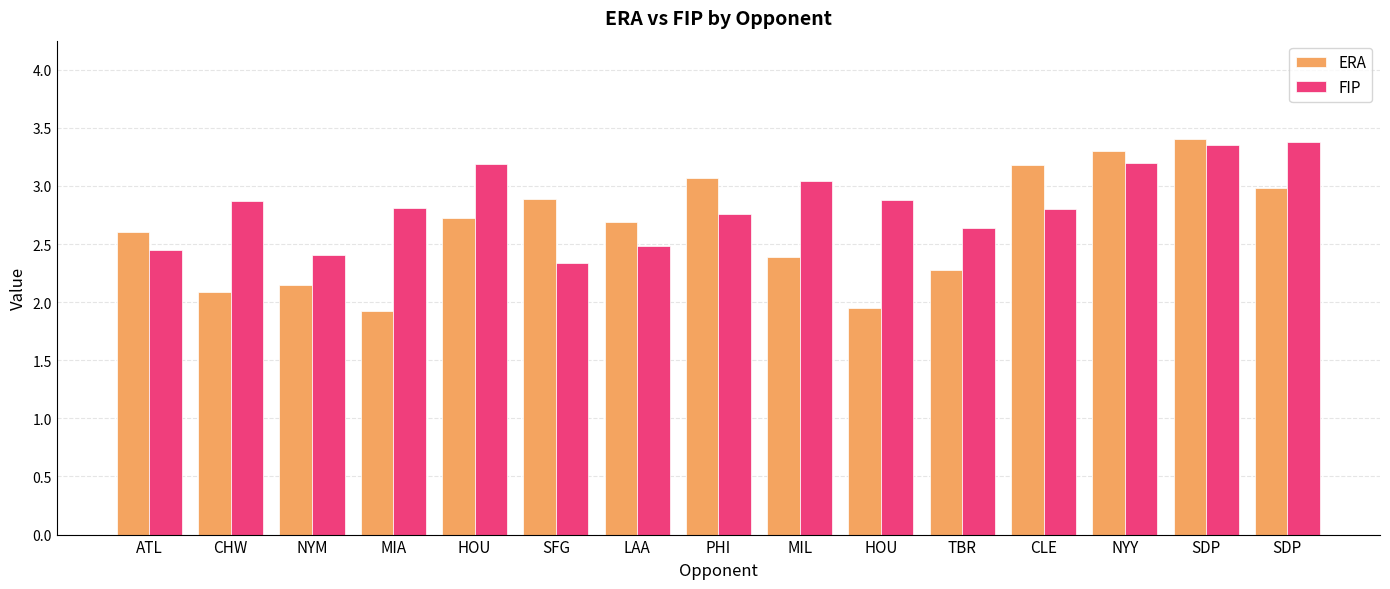

How many data points does each series have?

15